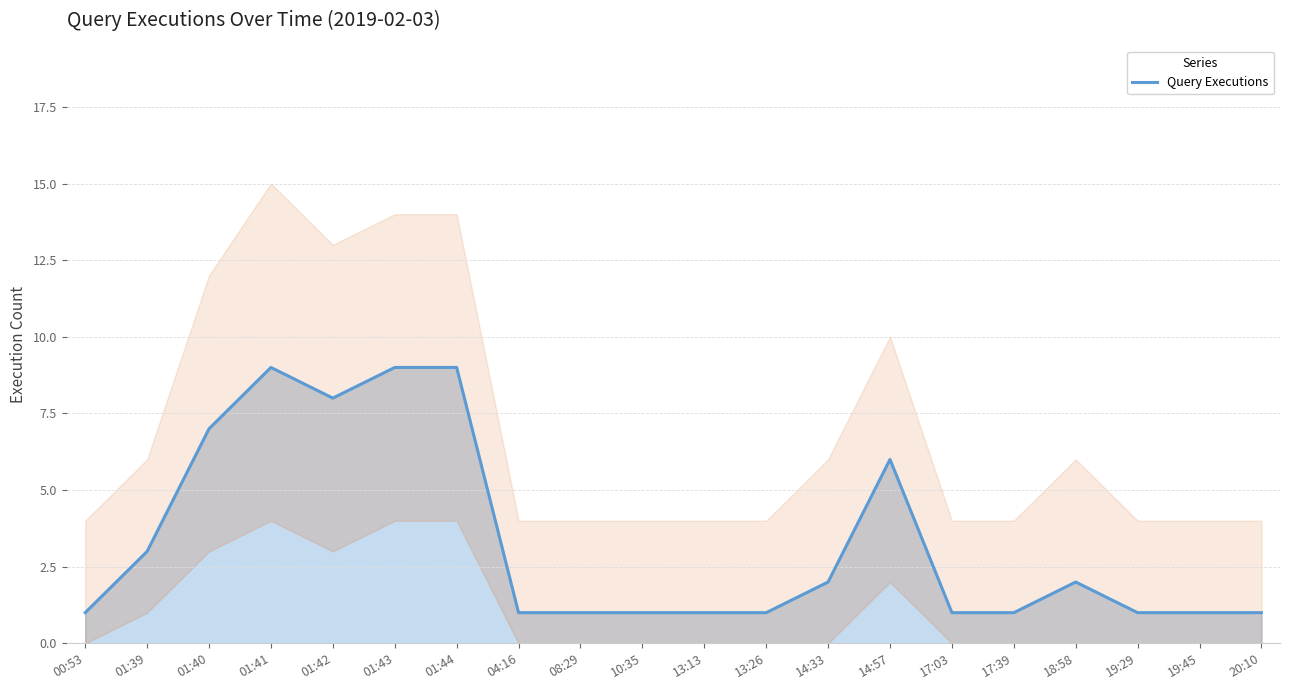

At which label is the value closest to 5?

14:57